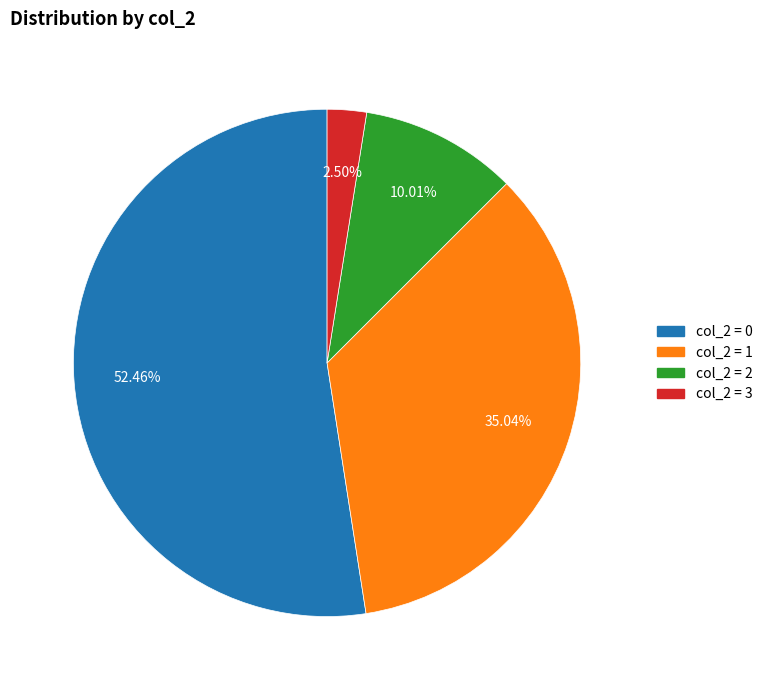

Is the sum of col_2 = 1 and col_2 = 3 greater than half?

No